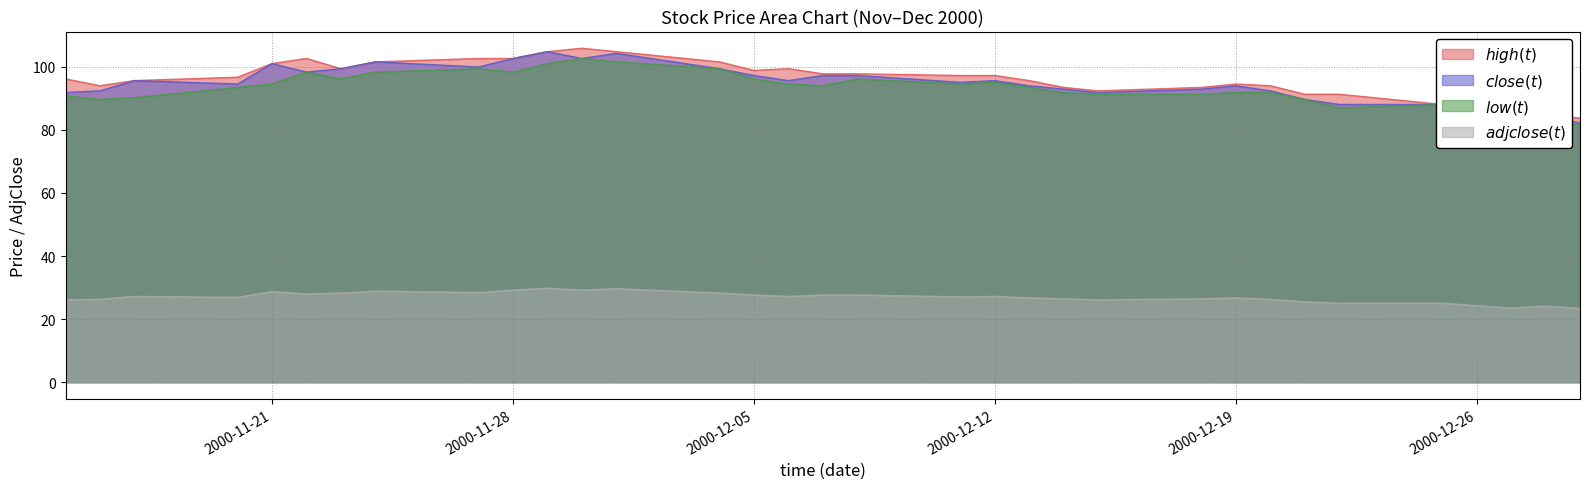

How many categories are shown in the chart?

33